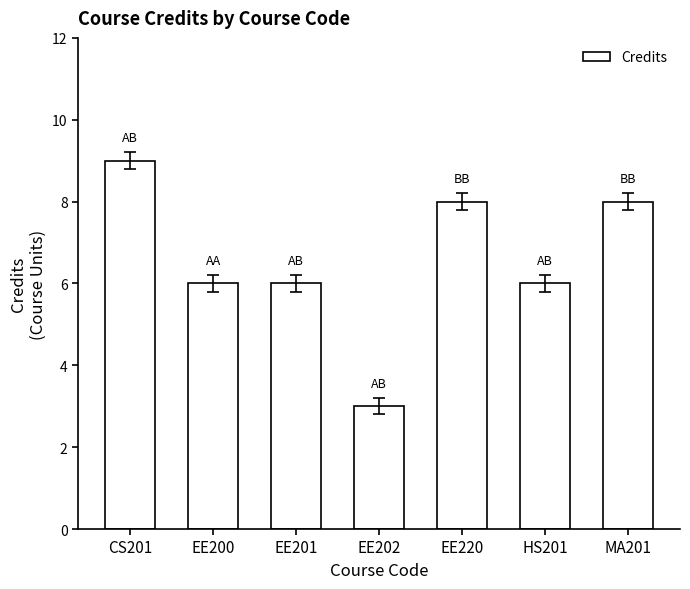

Is it true that the value at HS201 is 6?

True